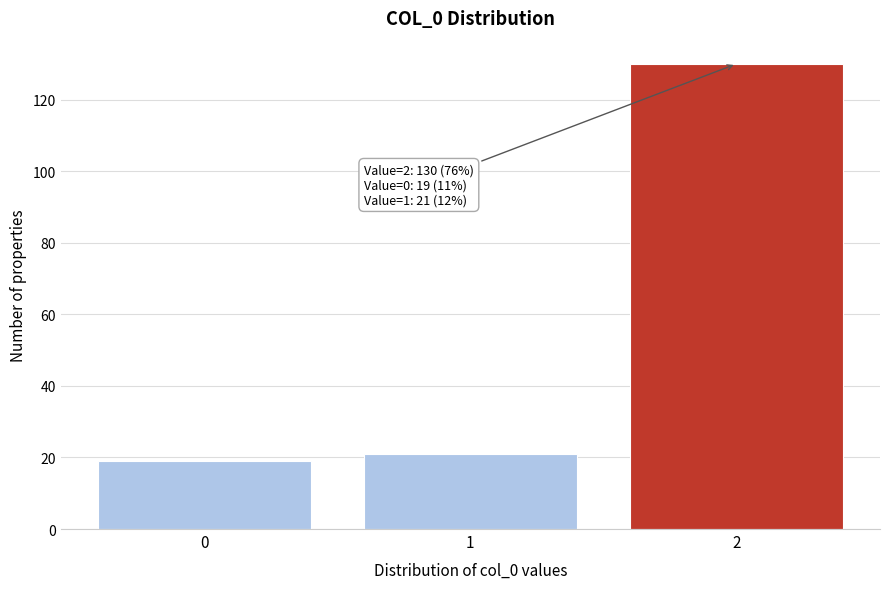

Reading left to right, extract all data points from this chart.

0=19	1=21	2=130